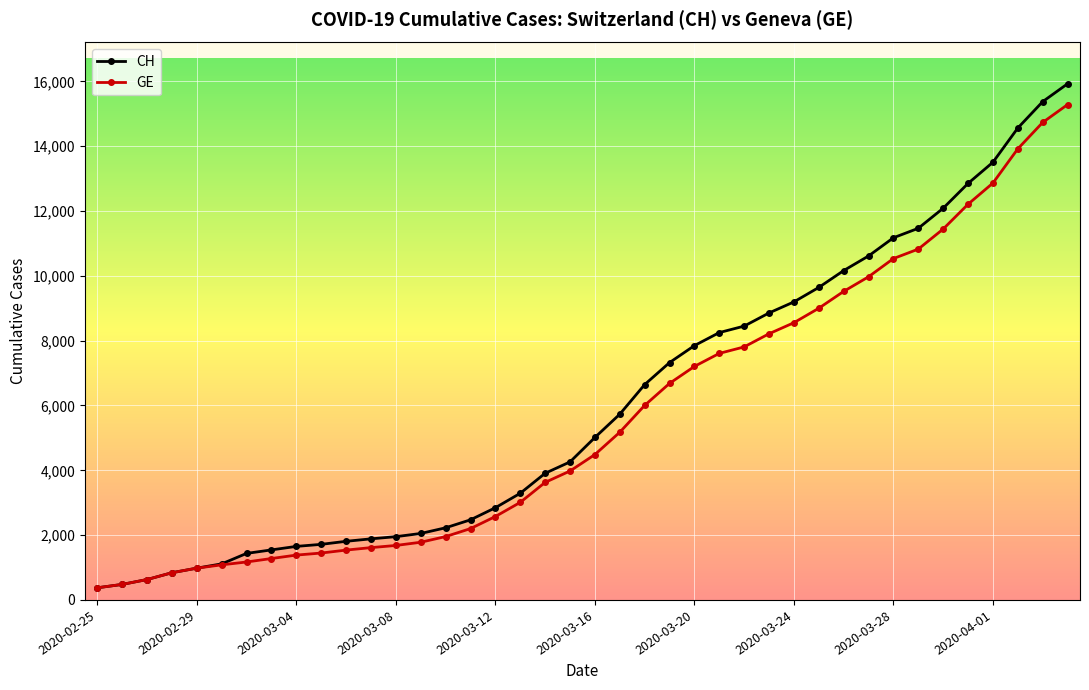

Which series has the largest total across all categories?

CH